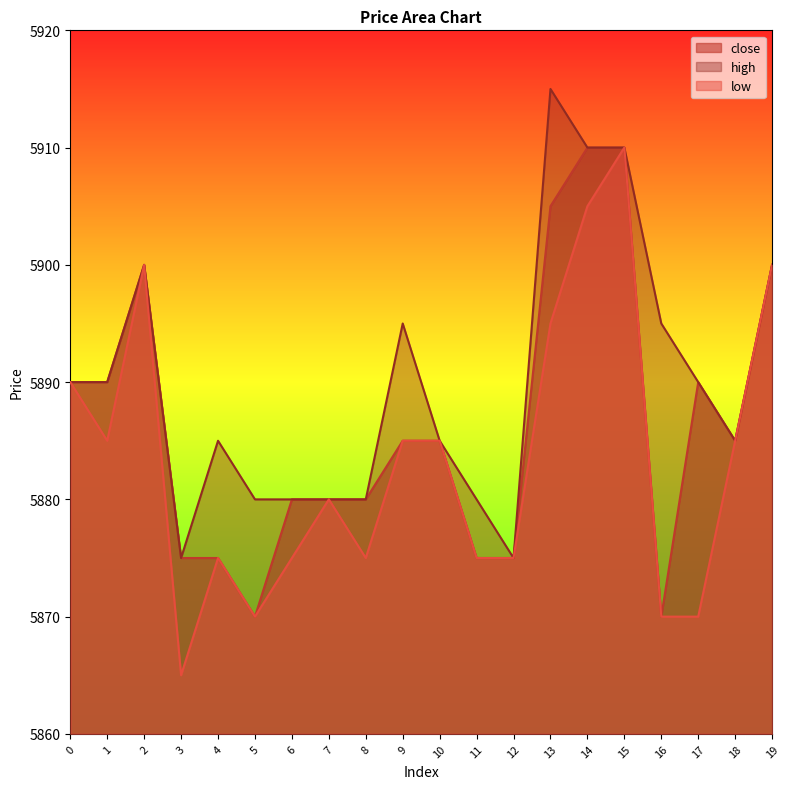

How many distinct data groups are displayed?

3